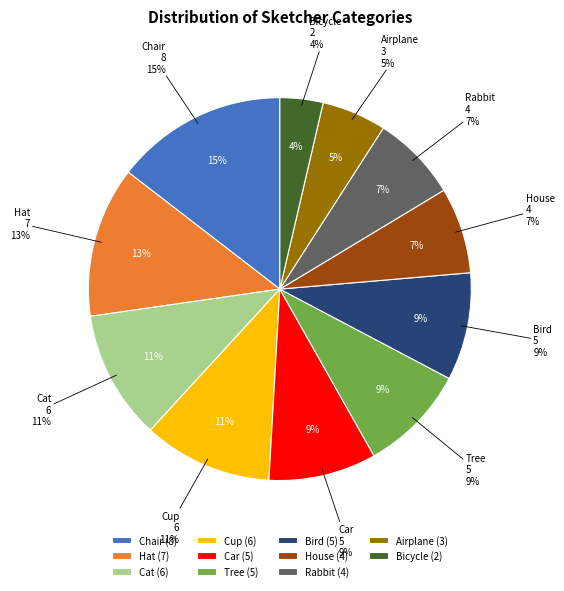

To the nearest percent, what portion does Hat represent?

13%